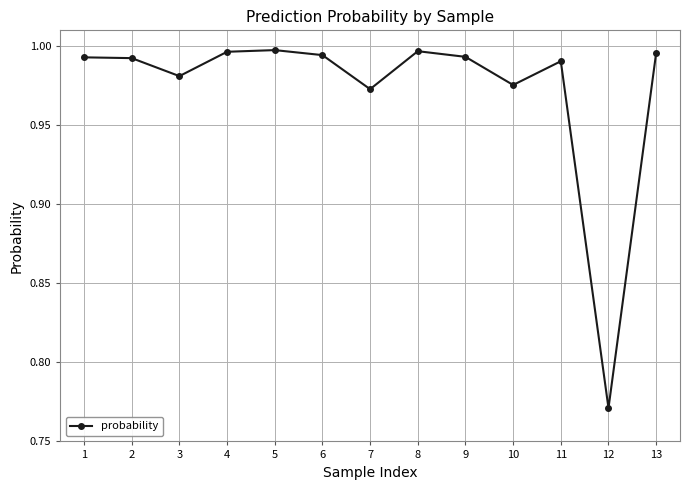

Is it true that the value at 7 is 1.5?

False